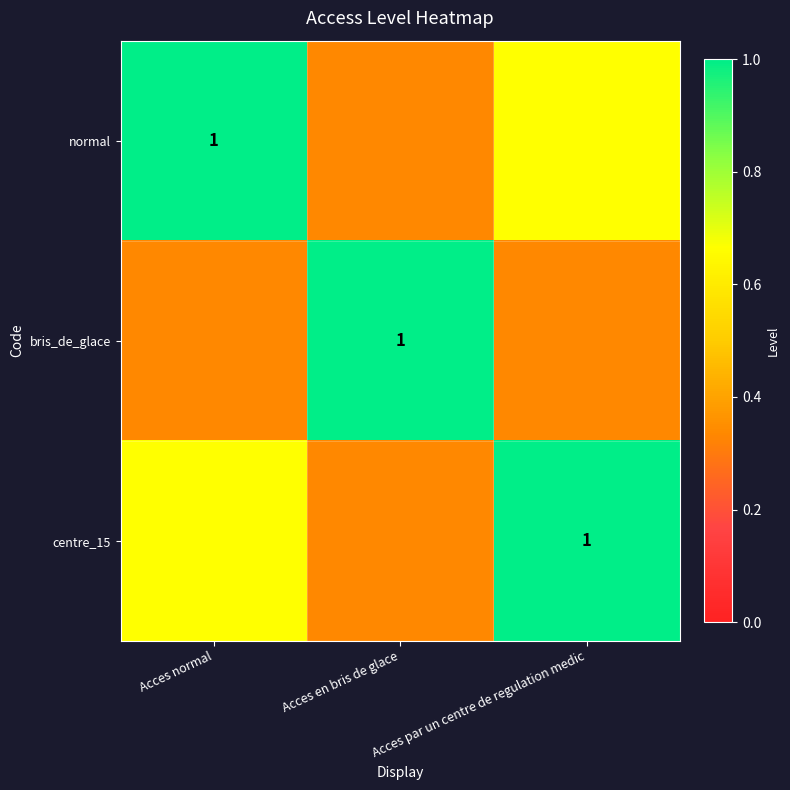

Between Acces en bris de glace and Acces par un centre de regulation medic, which is larger?

Acces par un centre de regulation medic